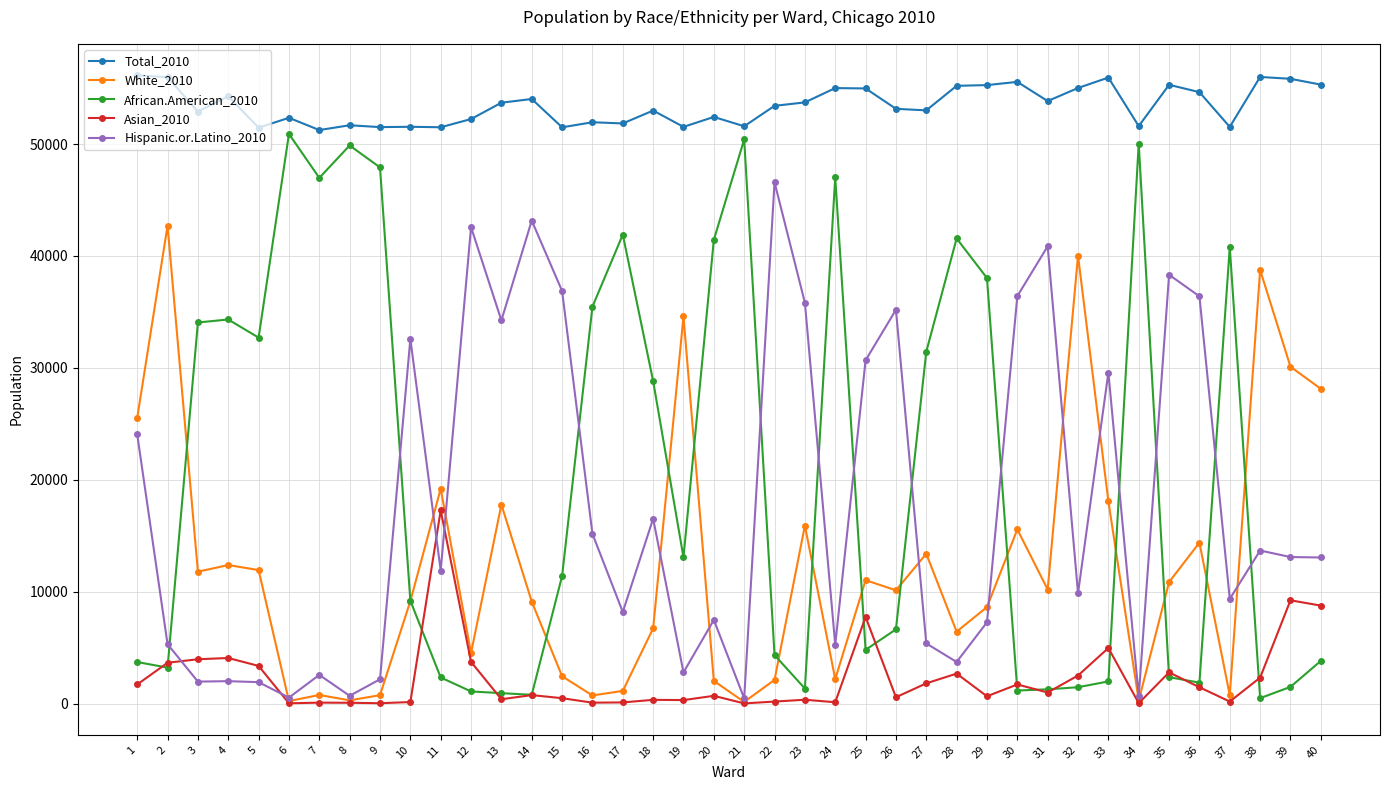

Between which two adjacent categories do Hispanic.or.Latino_2010 and African.American_2010 first intersect?

2 and 3